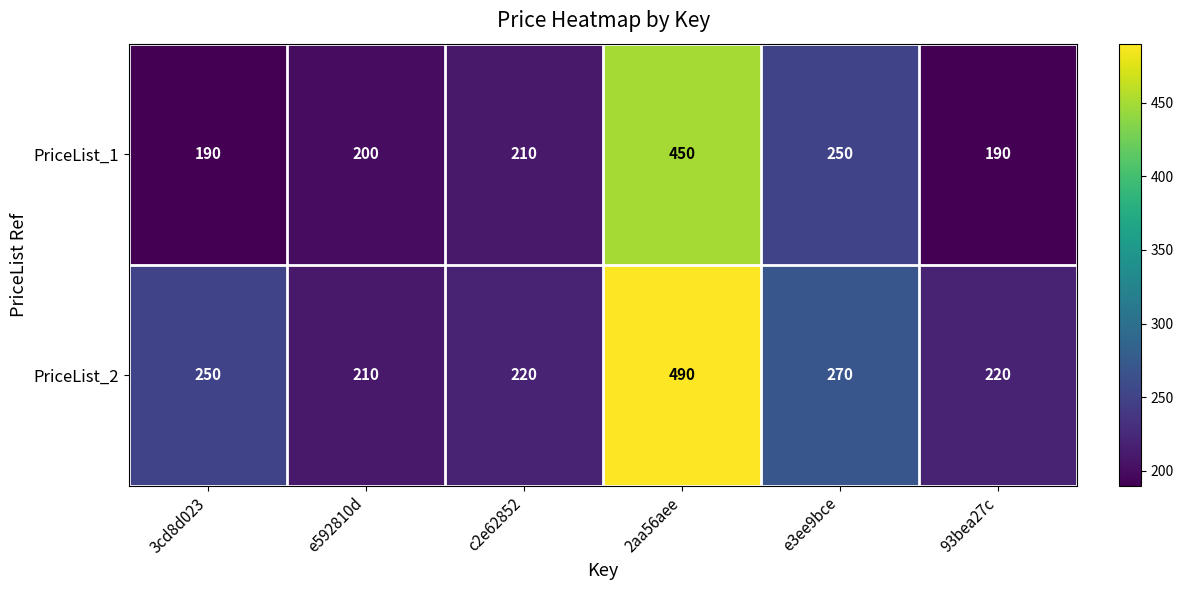

What is the difference between the maximum and minimum values in the PriceList_2 series?

280